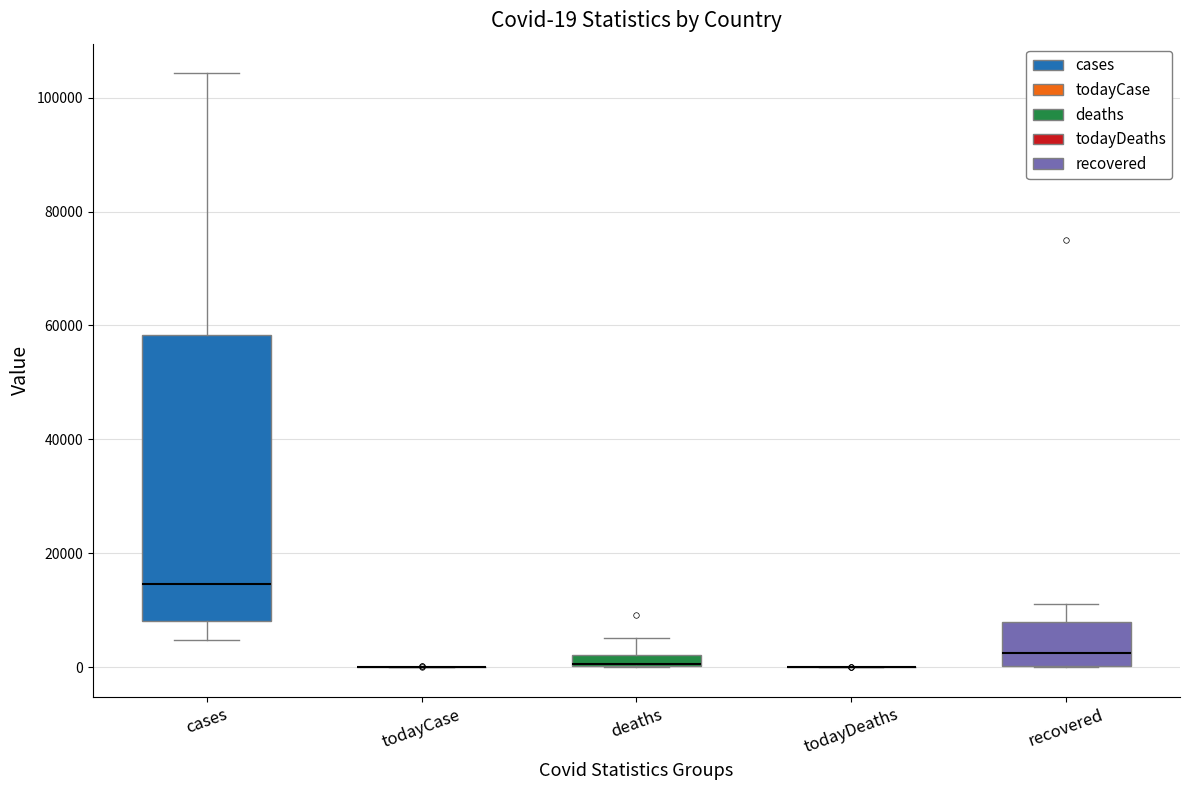

Which box is the tallest, from its lower edge to its upper edge?

cases